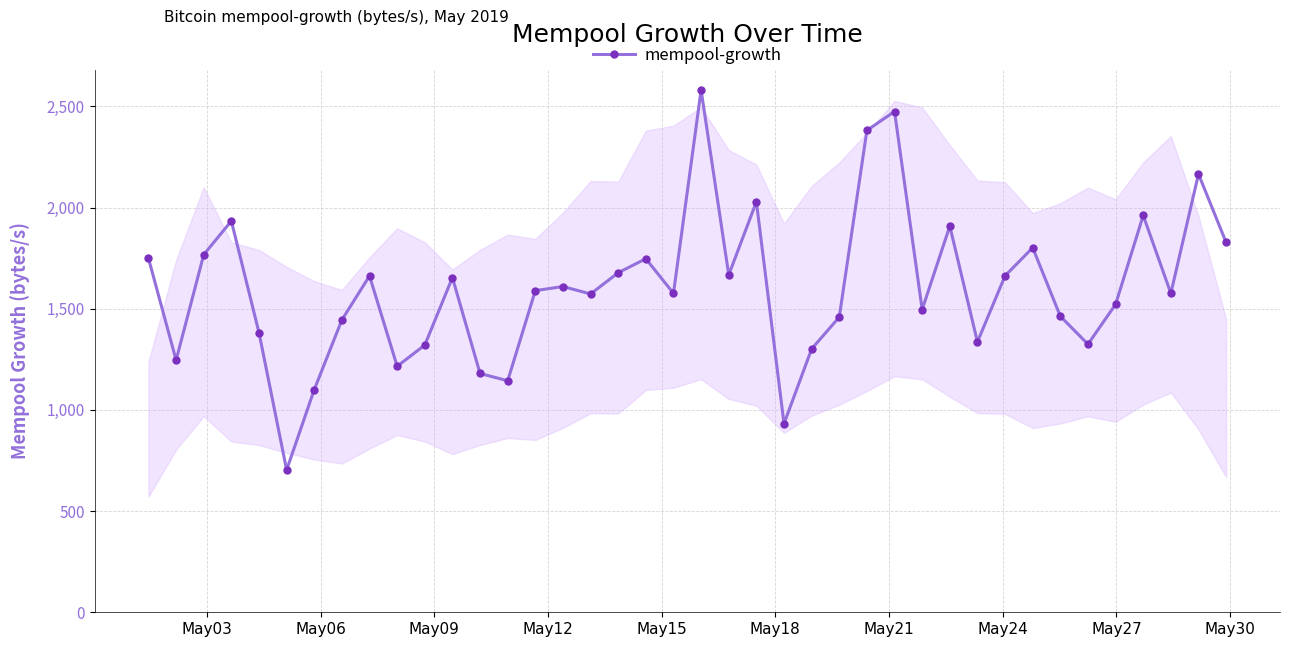

What is the value of the 12th point from the left?

1654.0